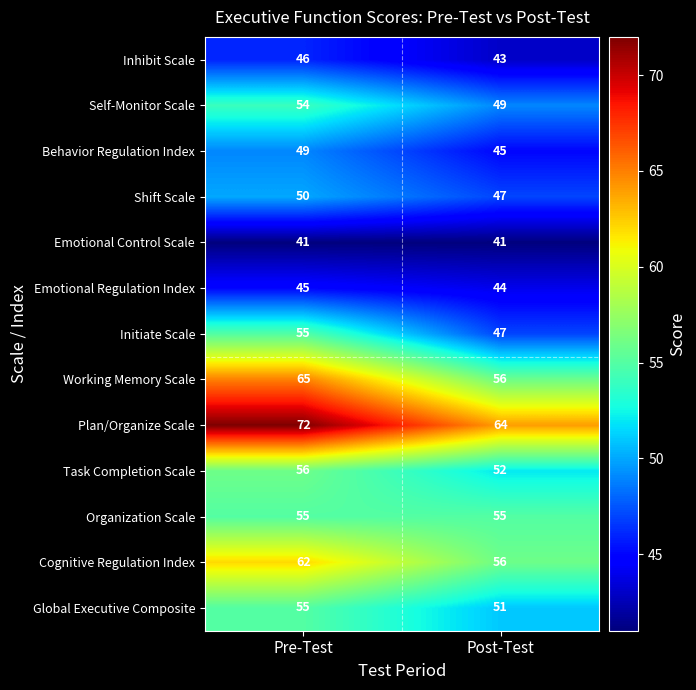

Reading left to right, transcribe all the data shown in this chart.

Inhibit Scale: Pre-Test=46	Post-Test=43
Self-Monitor Scale: Pre-Test=54	Post-Test=49
Behavior Regulation Index: Pre-Test=49	Post-Test=45
Shift Scale: Pre-Test=50	Post-Test=47
Emotional Control Scale: Pre-Test=41	Post-Test=41
Emotional Regulation Index: Pre-Test=45	Post-Test=44
Initiate Scale: Pre-Test=55	Post-Test=47
Working Memory Scale: Pre-Test=65	Post-Test=56
Plan/Organize Scale: Pre-Test=72	Post-Test=64
Task Completion Scale: Pre-Test=56	Post-Test=52
Organization Scale: Pre-Test=55	Post-Test=55
Cognitive Regulation Index: Pre-Test=62	Post-Test=56
Global Executive Composite: Pre-Test=55	Post-Test=51